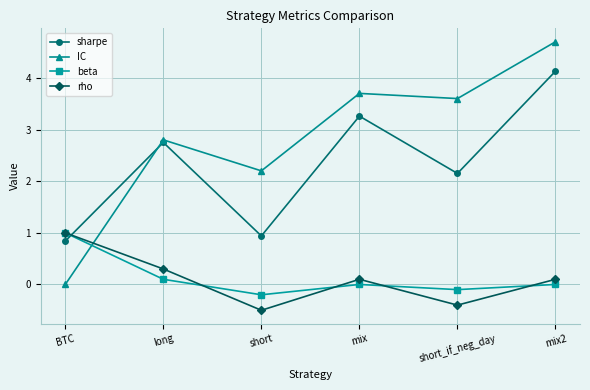

Between short_if_neg_day and mix2, which series saw the biggest shift?

sharpe